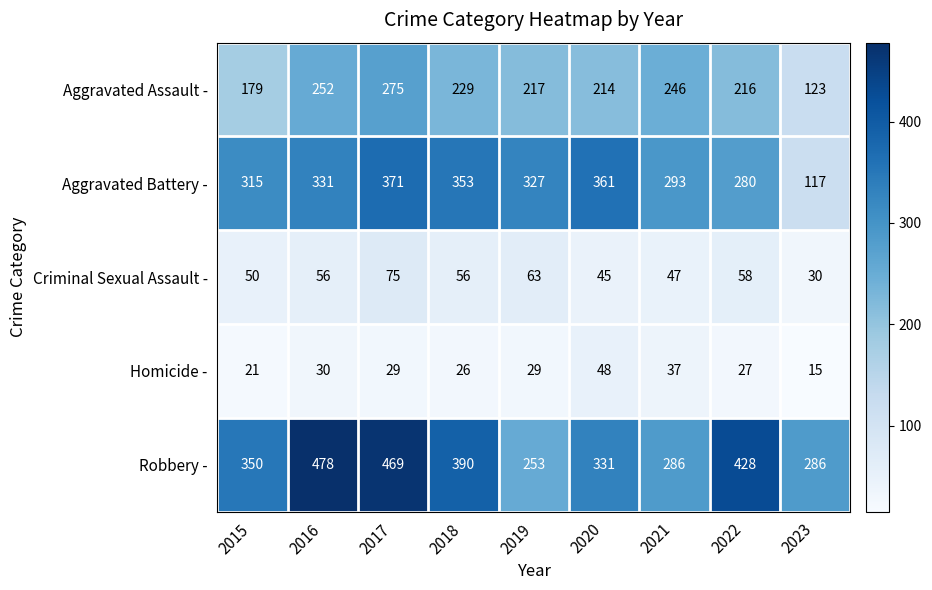

What is the difference between the second highest and second lowest values in the Robbery - series?

183